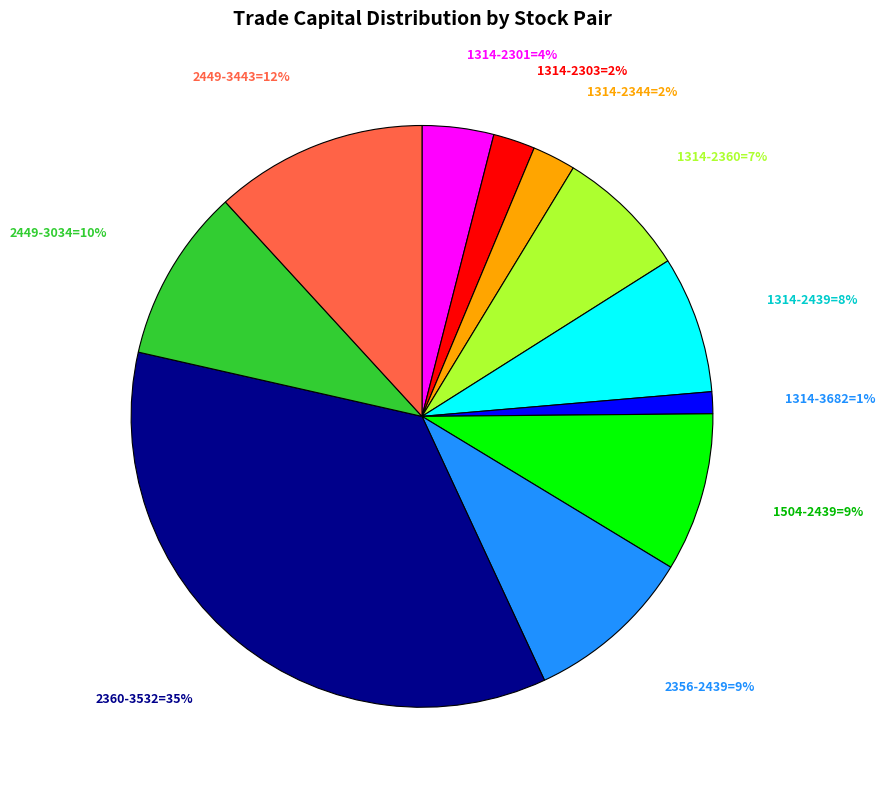

To the nearest percent, what is the average slice percentage?

9%